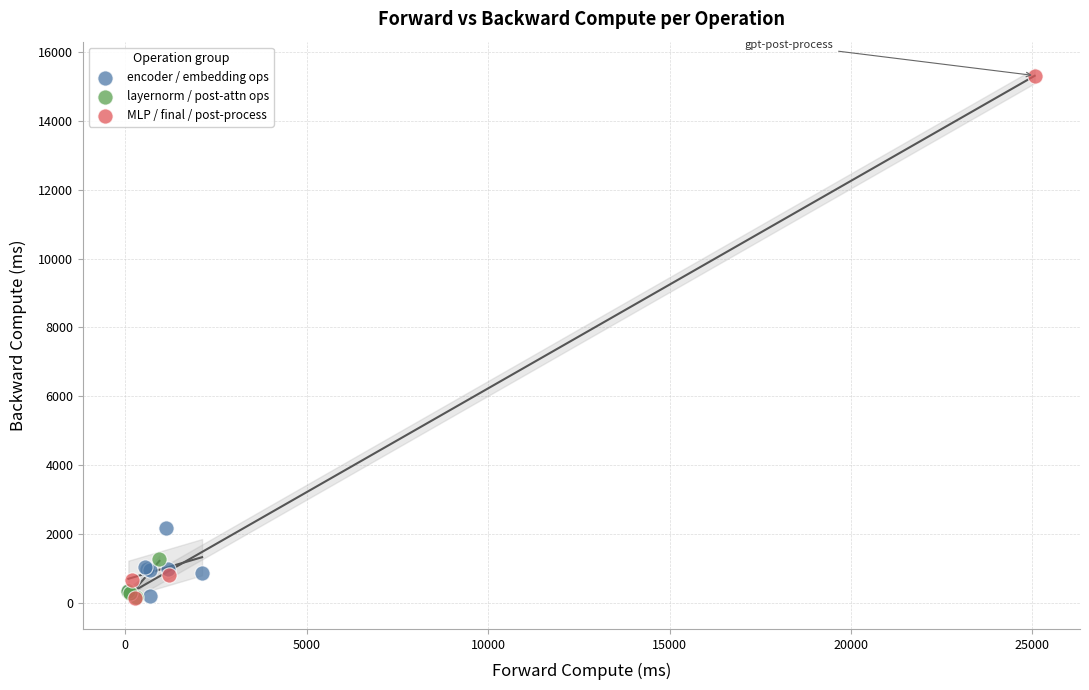

What are all the series names shown in the legend?

encoder / embedding ops, layernorm / post-attn ops, MLP / final / post-process